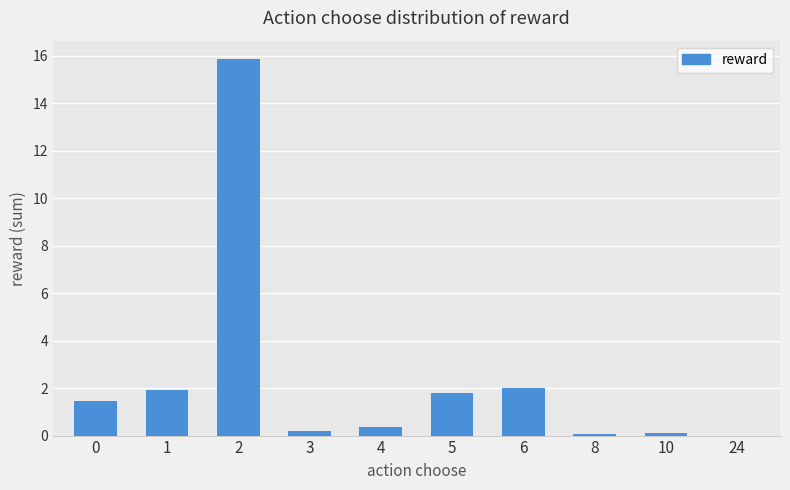

The chart shows a value of 1.9 at 1. True or false?

True